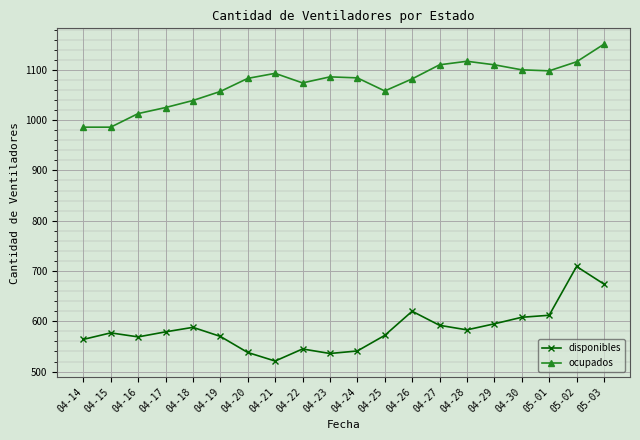

The value of disponibles at 04-29 is 780. True or false?

False